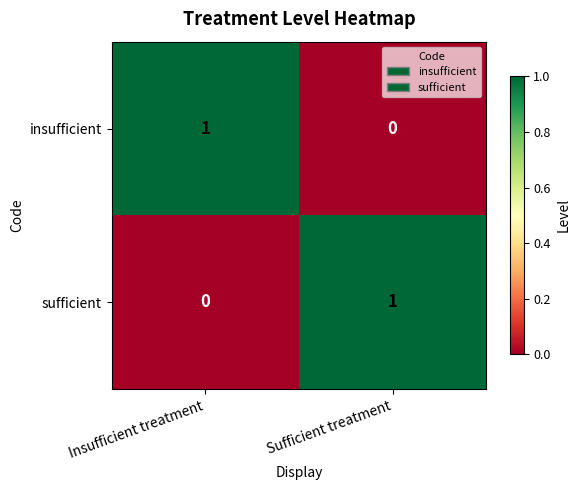

Where is insufficient nearest to the value 0?

Sufficient treatment